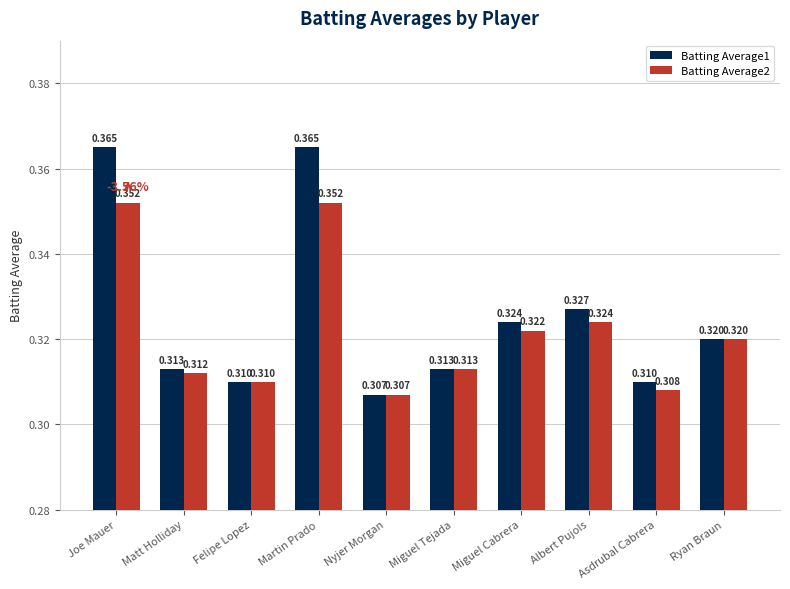

Is the value of Batting Average1 at Matt Holliday greater than the value of Batting Average2 at Felipe Lopez?

Yes